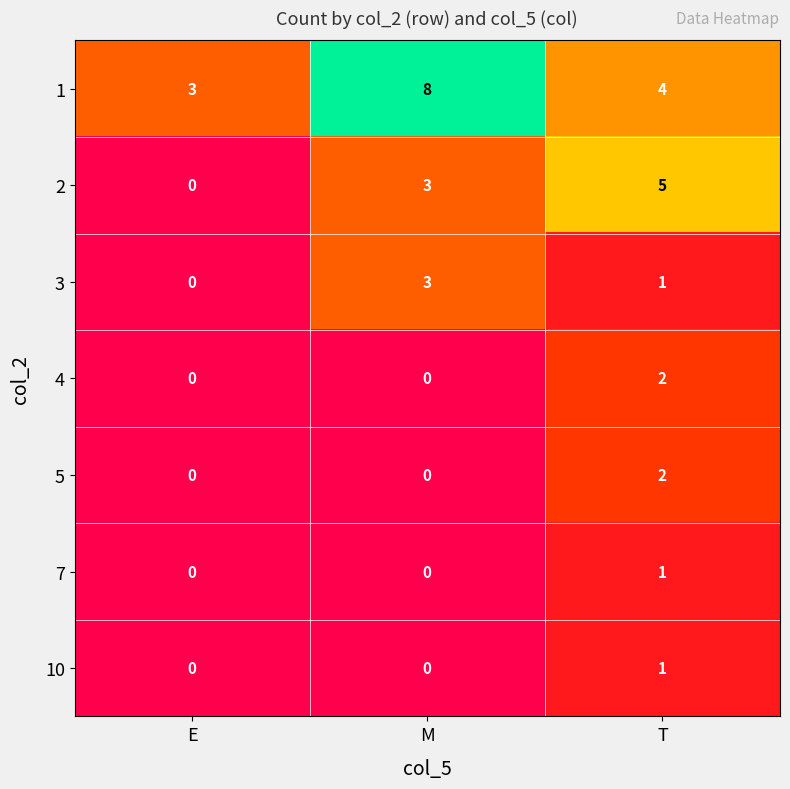

What is the spread (max minus min) of values at M?

8